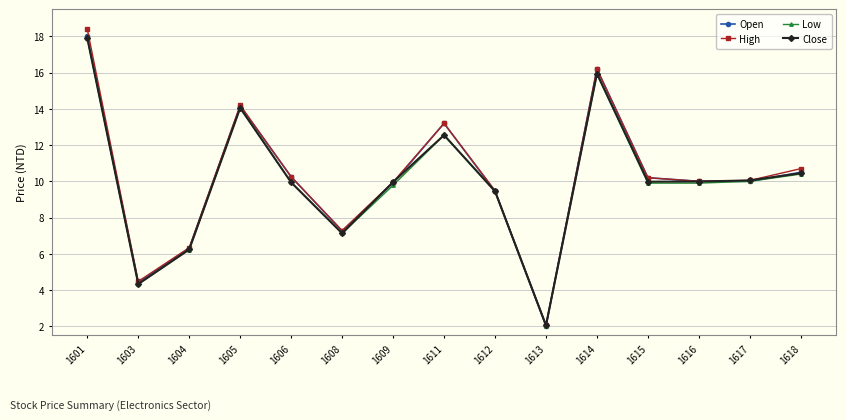

At which category is the sum across all series the highest?

1601